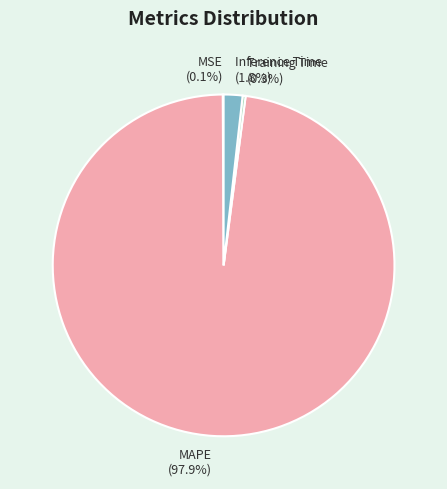

Is MAPE the majority of the pie?

Yes